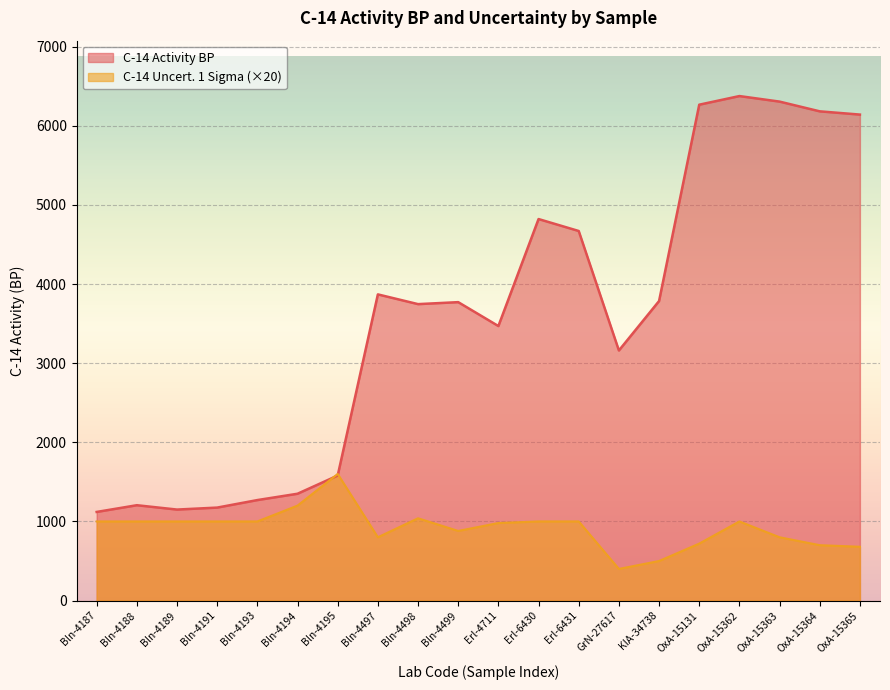

True or false: C-14 Activity BP and C-14 Uncert. 1 Sigma intersect in this chart.

True